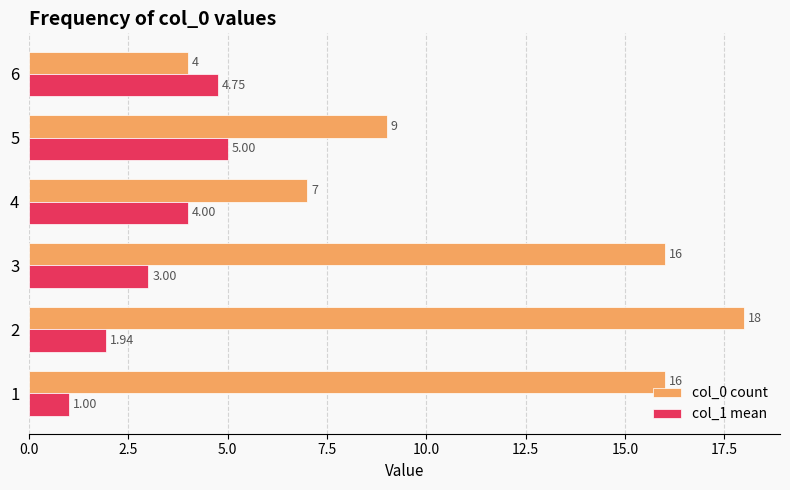

How many data points in col_0 count are less than 16?

3